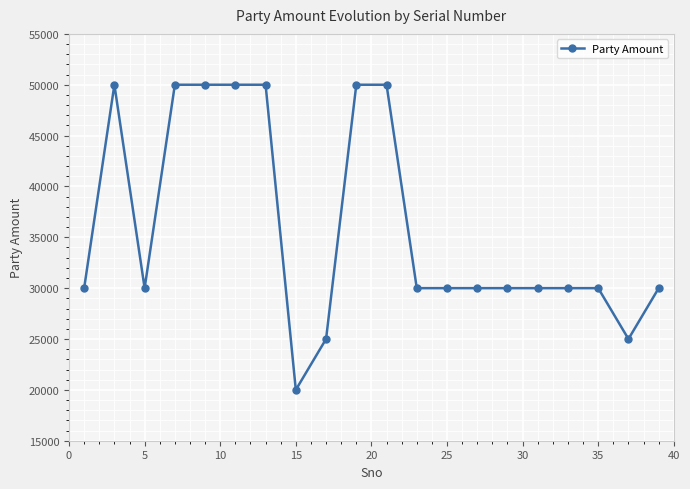

How many lines are shown in the chart?

1